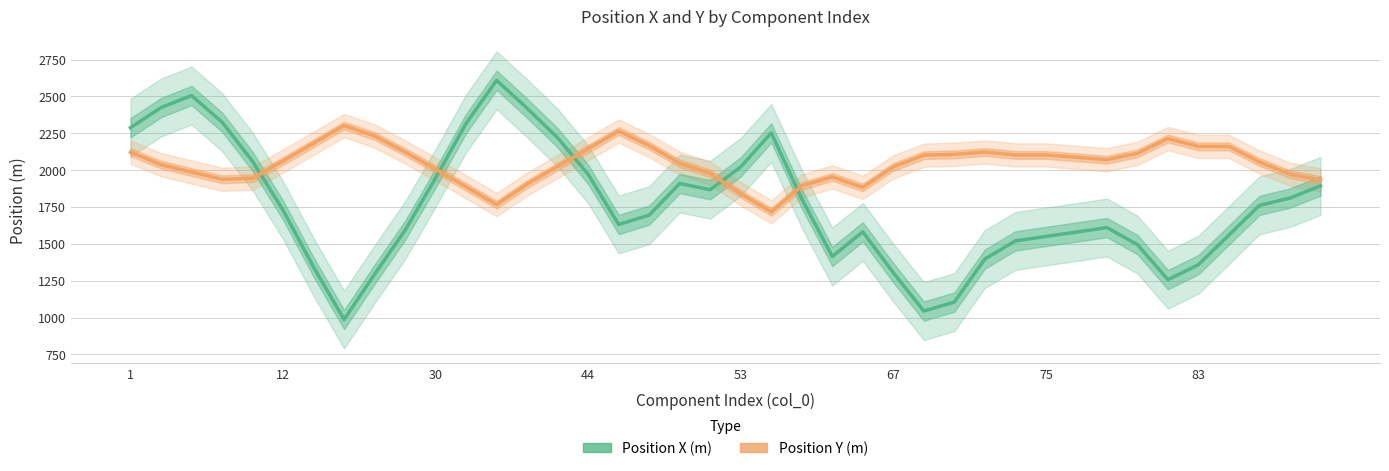

What is the label of the 28th point from the left?

27